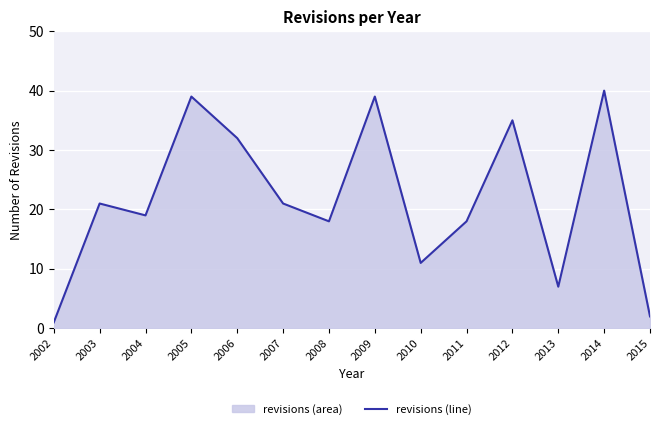

How many values are below 21?

7